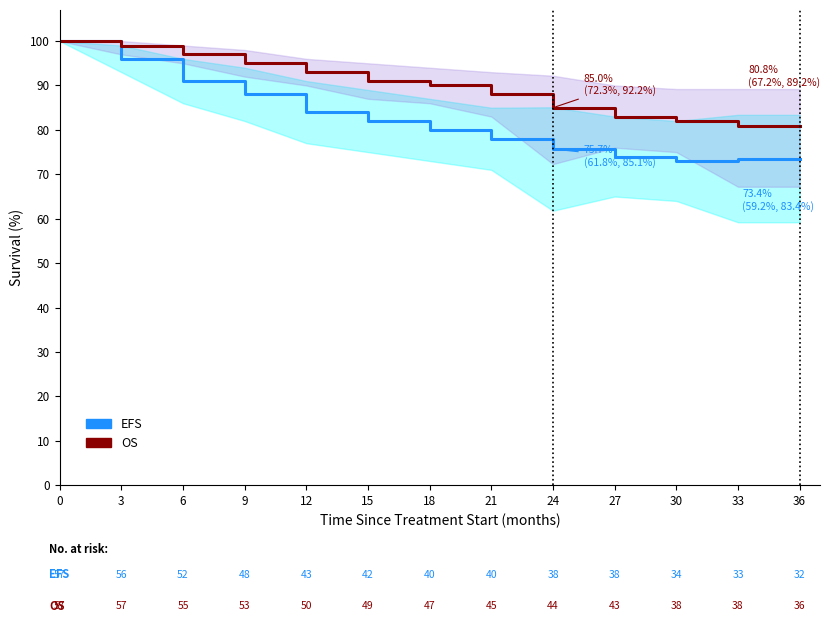

At which label does EFS reach its minimum?

30